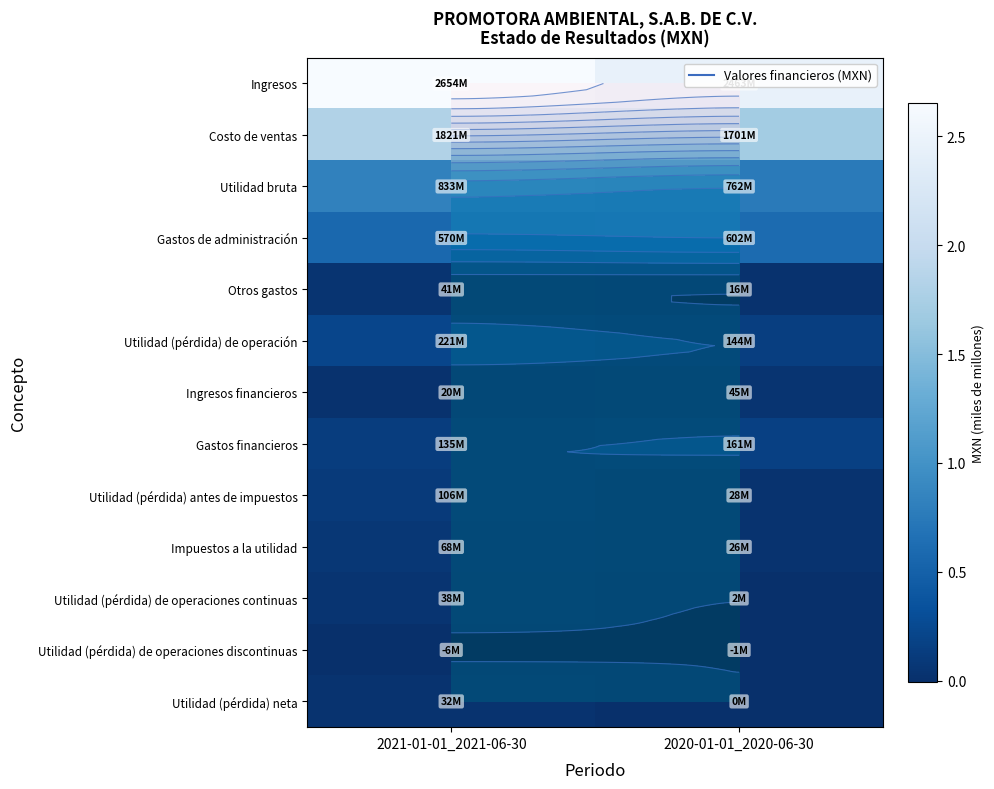

Between 2021-01-01_2021-06-30 and 2020-01-01_2020-06-30, which series saw the biggest shift?

Ingresos